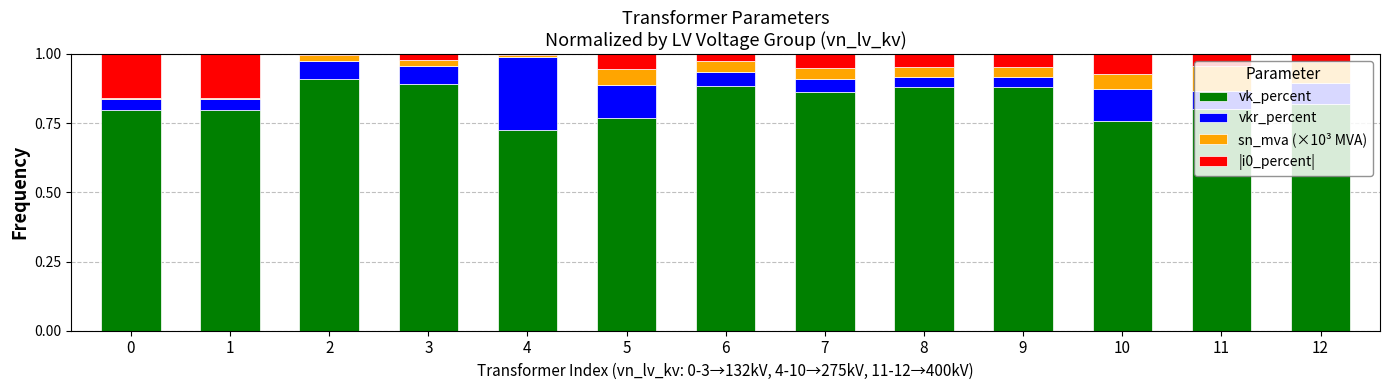

The vk_percent series shows 0.8 at 5. True or false?

True